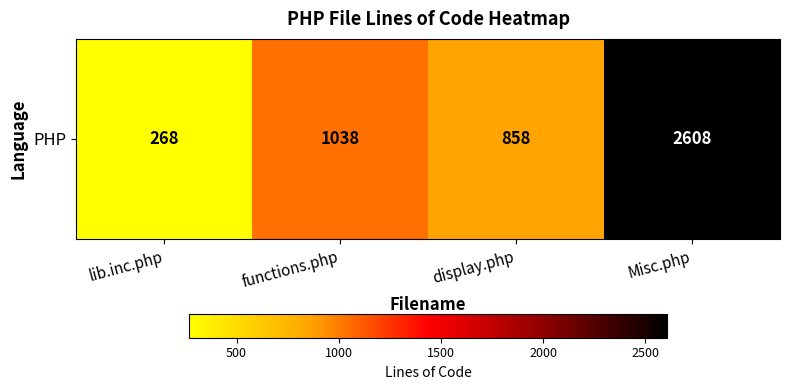

Between functions.php and display.php, which is larger?

functions.php